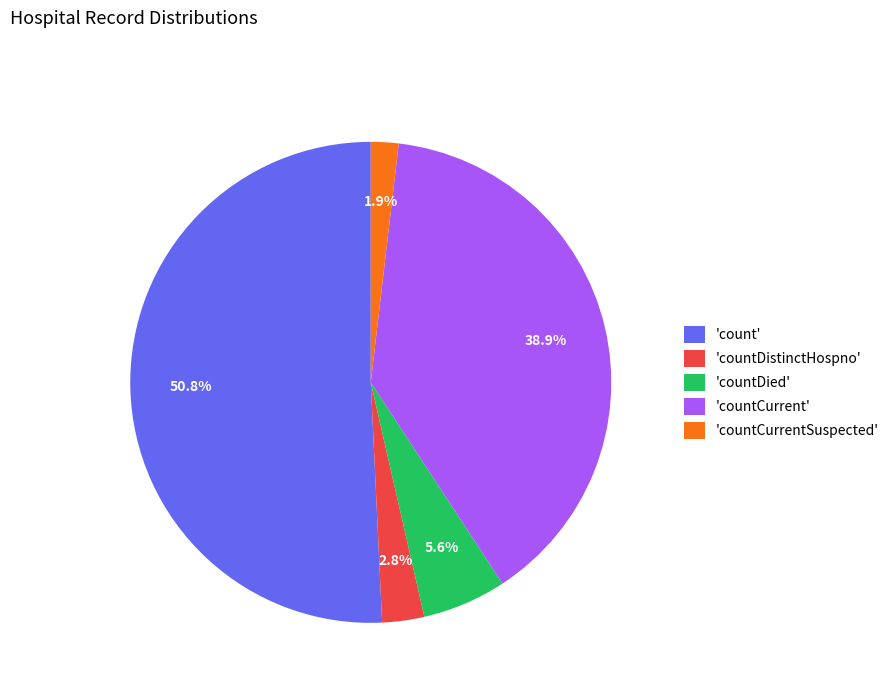

Combined, what portion of the pie is 'countDistinctHospno' and 'count'?

53.6%